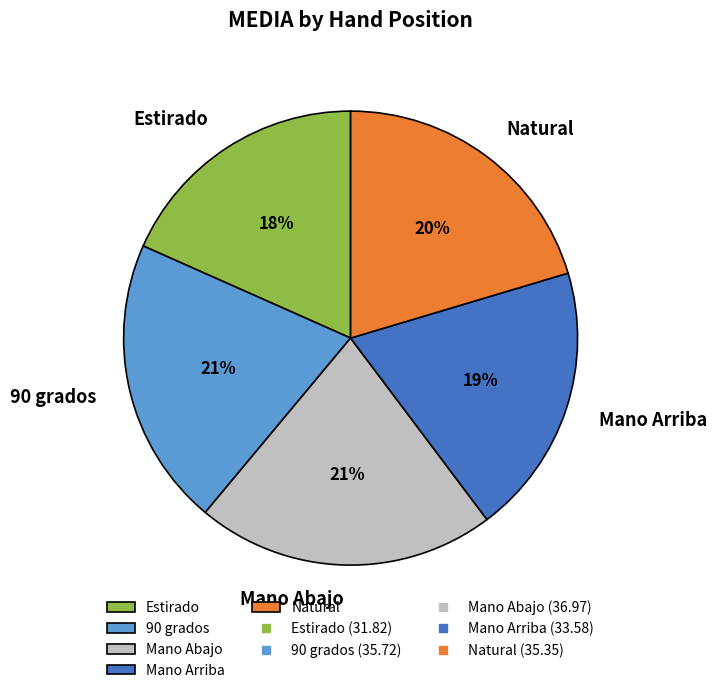

To the nearest percent, what is the difference between the Estirado and Mano Abajo slice percentages?

3%